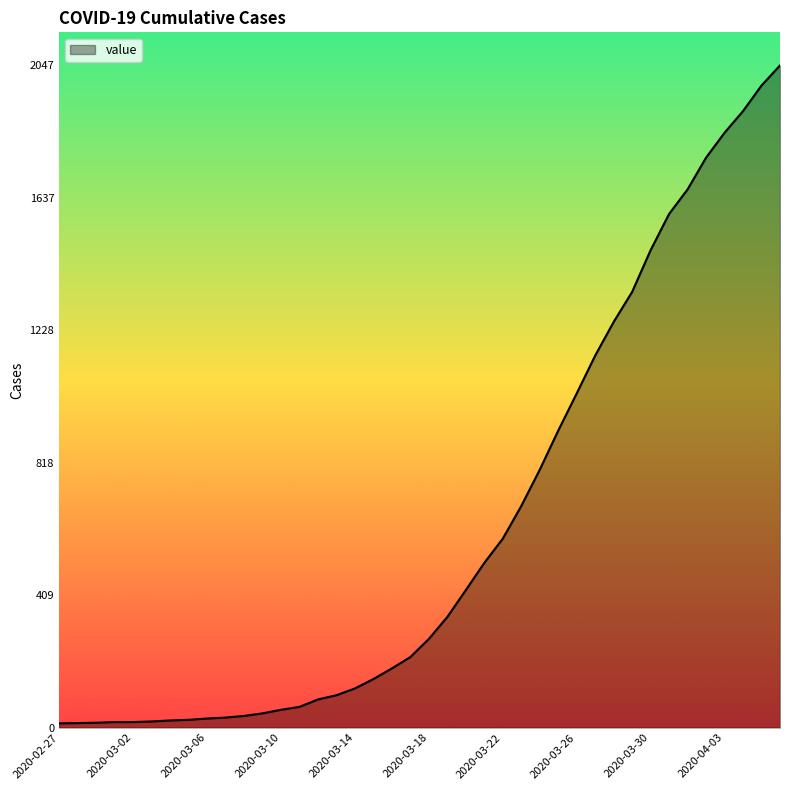

What is the maximum value shown in the chart?

2047